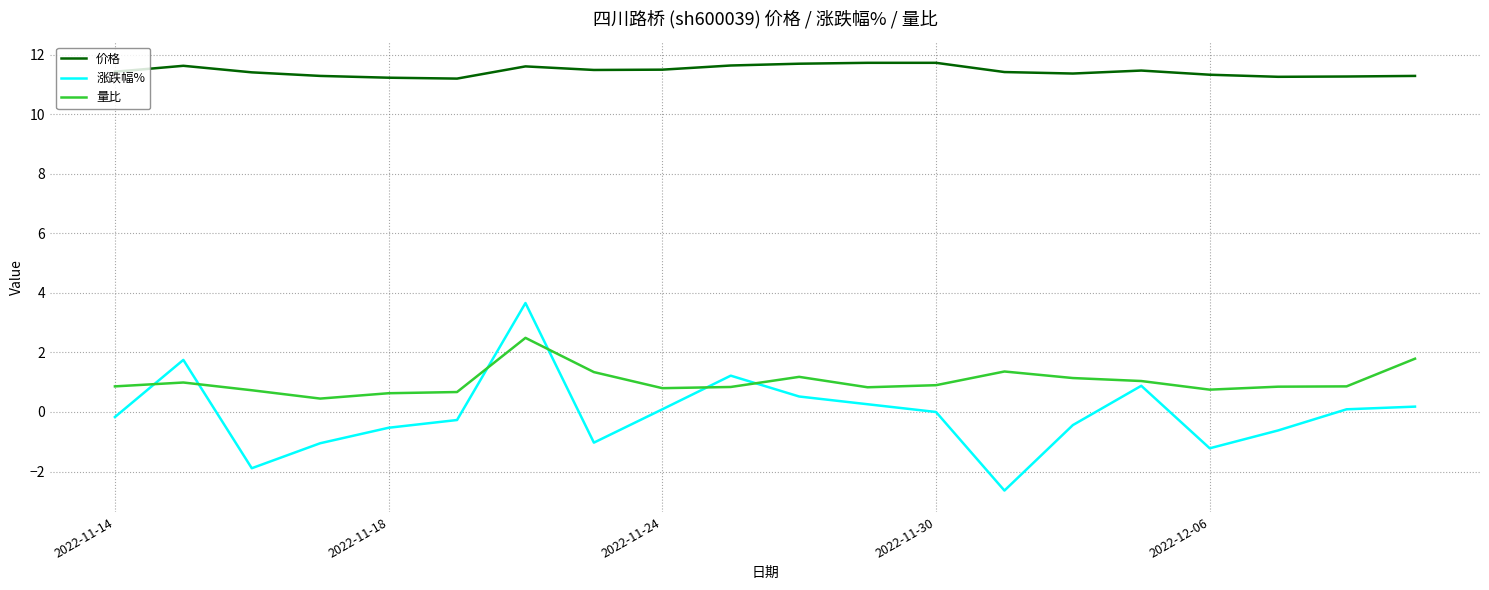

What is the minimum value for 价格?

11.2